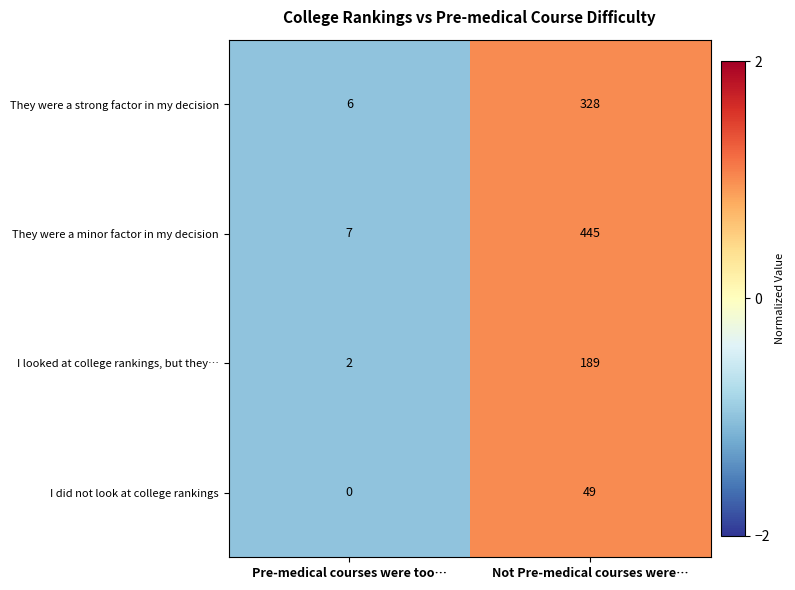

Which category has the highest value across all series?

Not Pre-medical courses were…